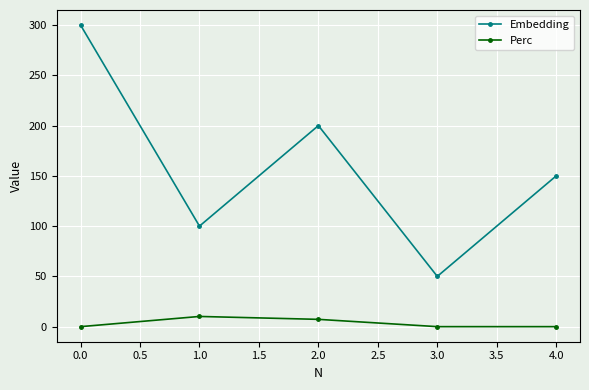

True or false: Embedding and Perc intersect in this chart.

False